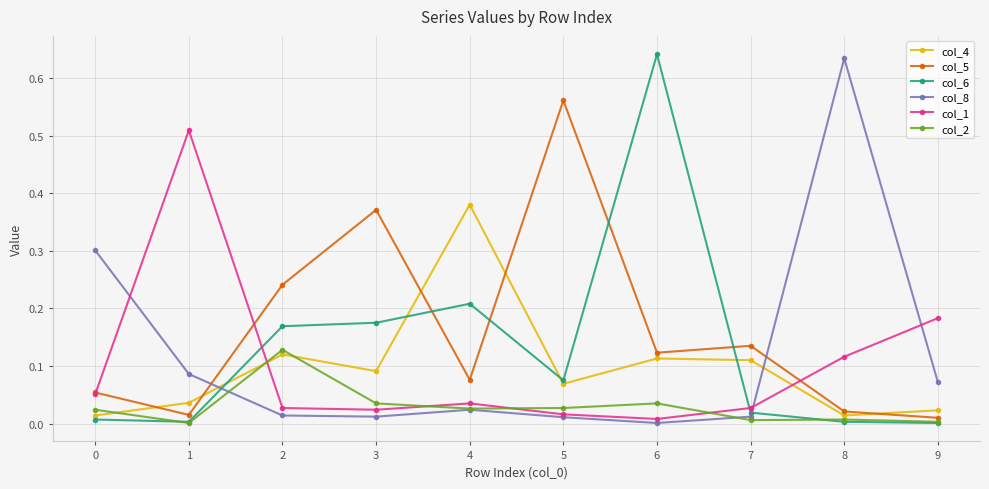

True or false: col_5 has a value of 0.6 at 3.

False